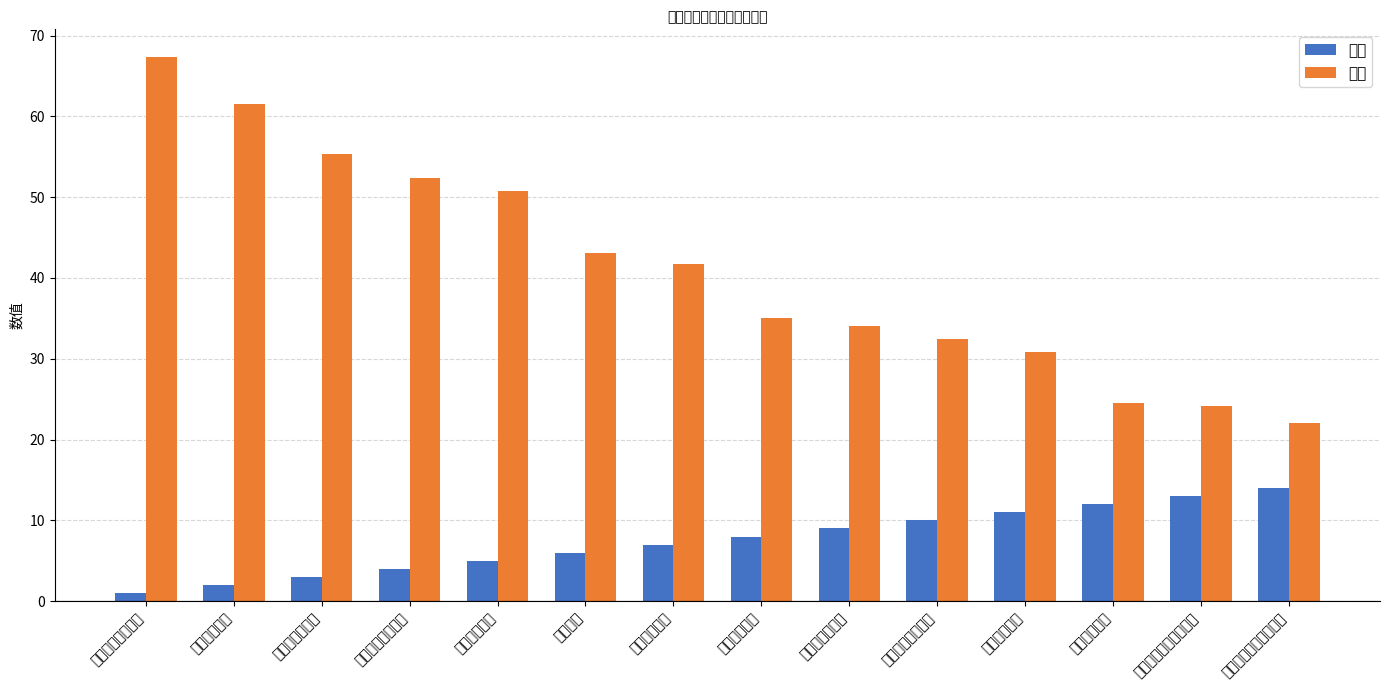

What is the sum of the 得分 values at 中国民用航空飞行学院 and 哈尔滨工程大学?

56.1